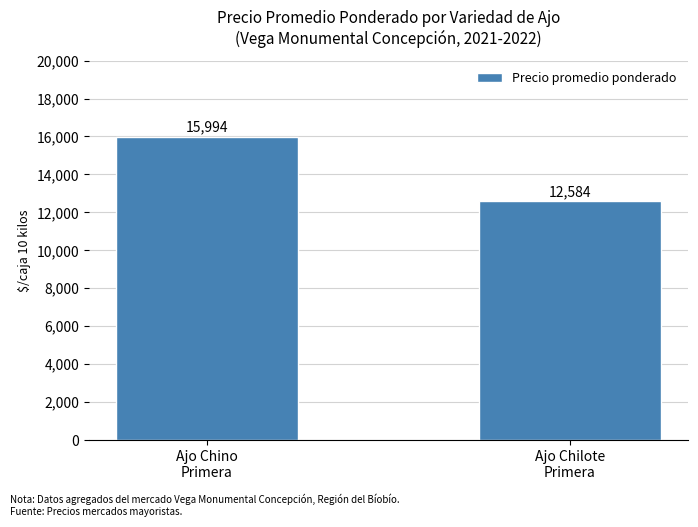

List the labels in order of value, smallest first.

Ajo Chilote
Primera, Ajo Chino
Primera